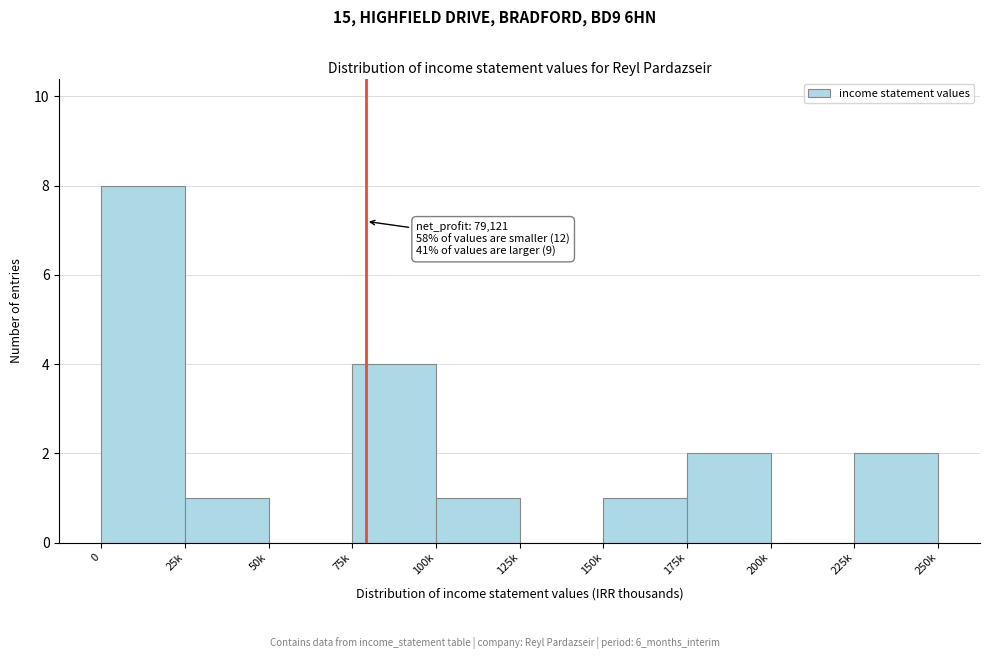

Reading right to left, what are all the values shown in this chart?

225k=2	200k=0	175k=2	150k=1	125k=0	100k=1	75k=4	50k=0	25k=1	0=8